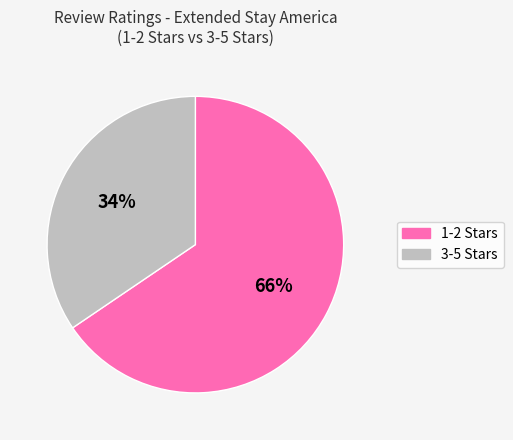

The 1-2 Stars slice represents 53% of the pie. True or false?

False